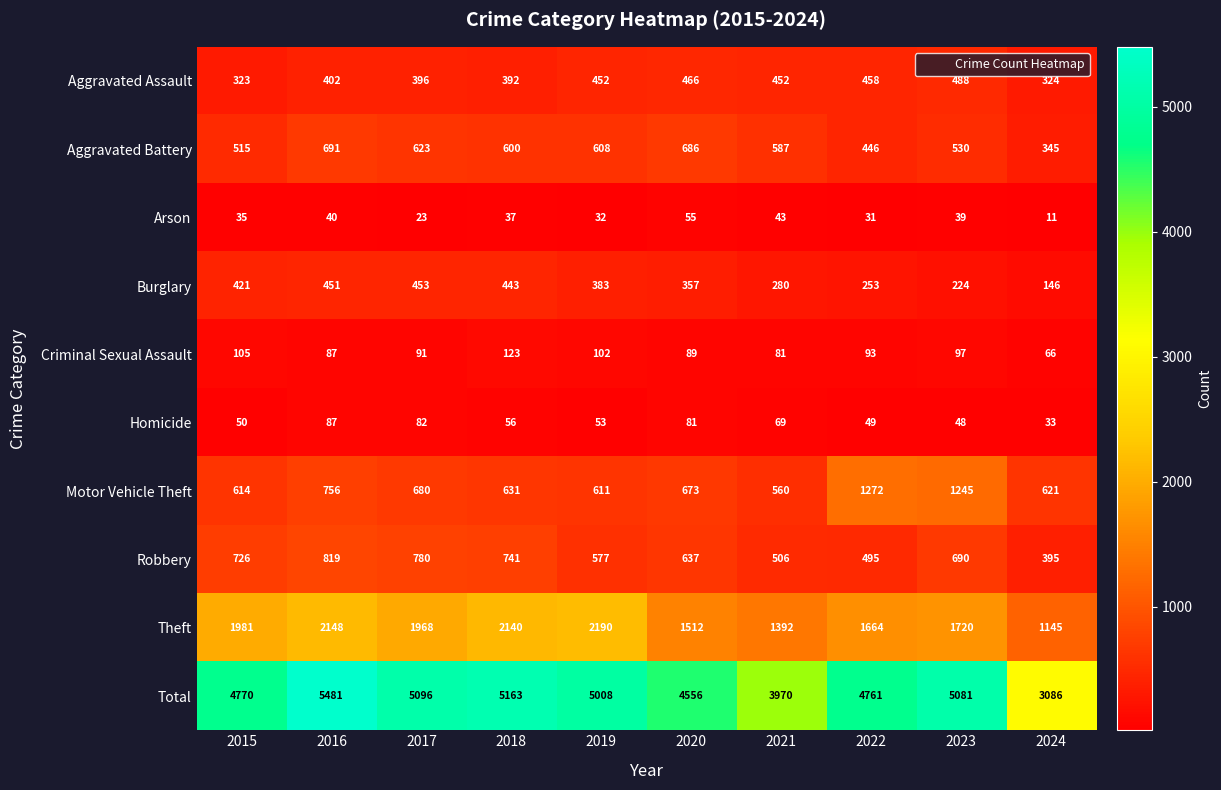

What is the maximum value shown in the chart?

5481